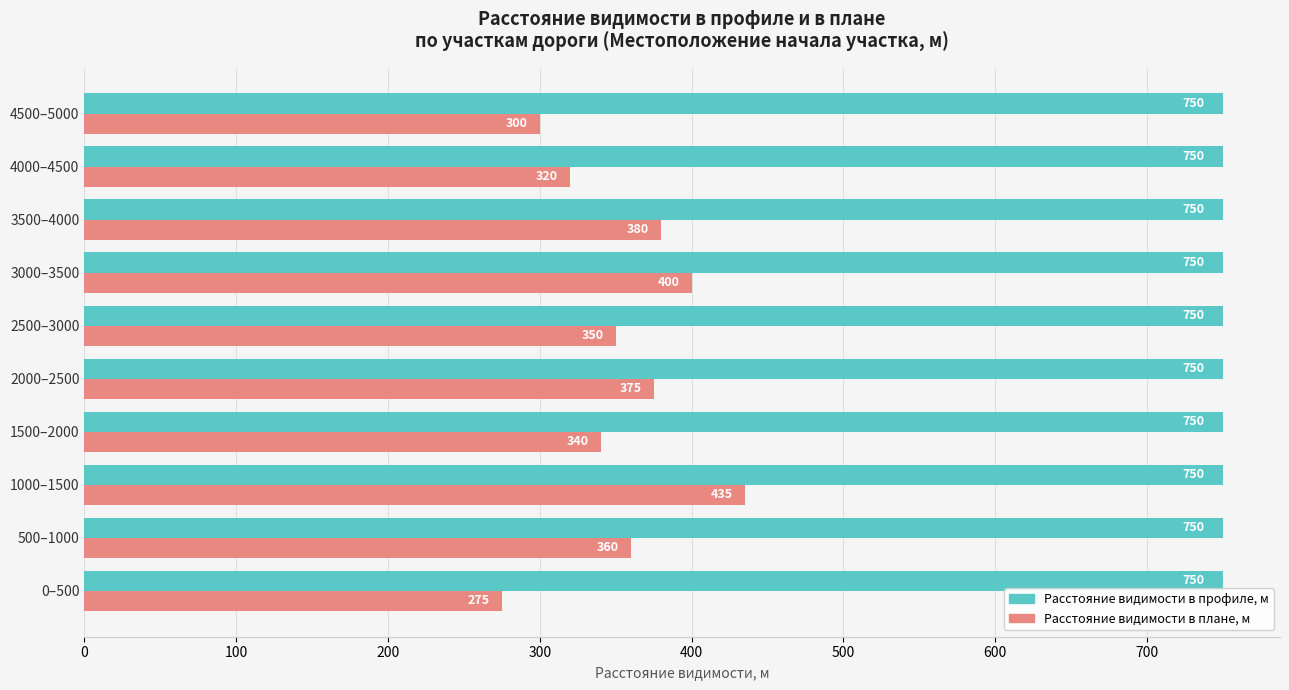

List the labels in order of Расстояние видимости в плане, м value, smallest first.

0–500, 4500–5000, 4000–4500, 1500–2000, 2500–3000, 500–1000, 2000–2500, 3500–4000, 3000–3500, 1000–1500